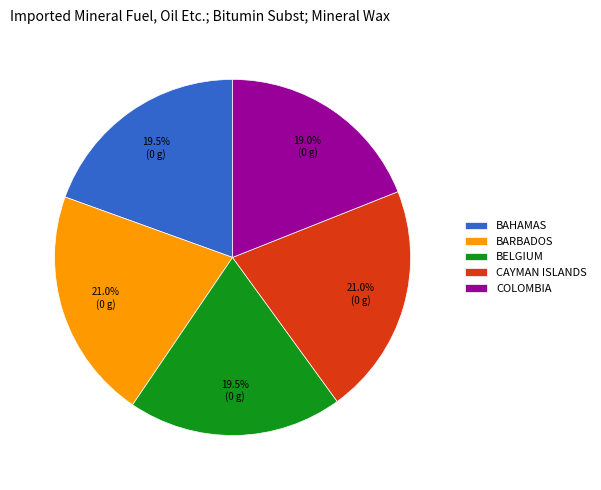

Which has a higher value, COLOMBIA or CAYMAN ISLANDS?

CAYMAN ISLANDS